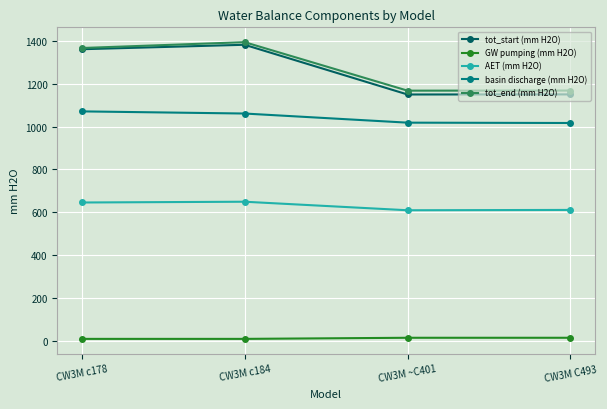

Which category has the highest value across all series?

CW3M c184